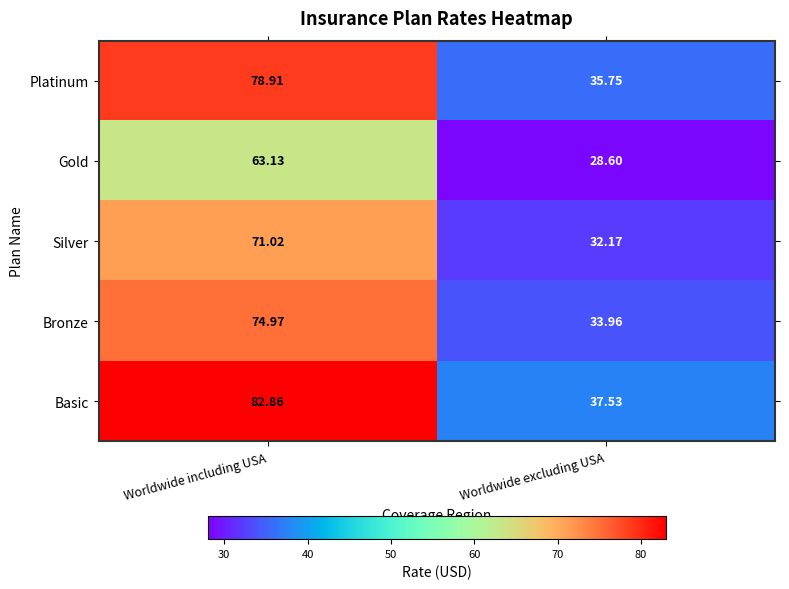

Rank the series at Worldwide excluding USA from lowest to highest value.

Gold, Silver, Bronze, Platinum, Basic